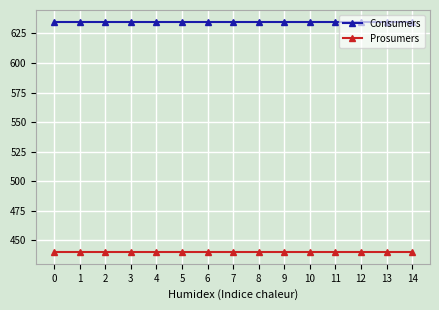

Is this an area chart (filled region under the line)?

No